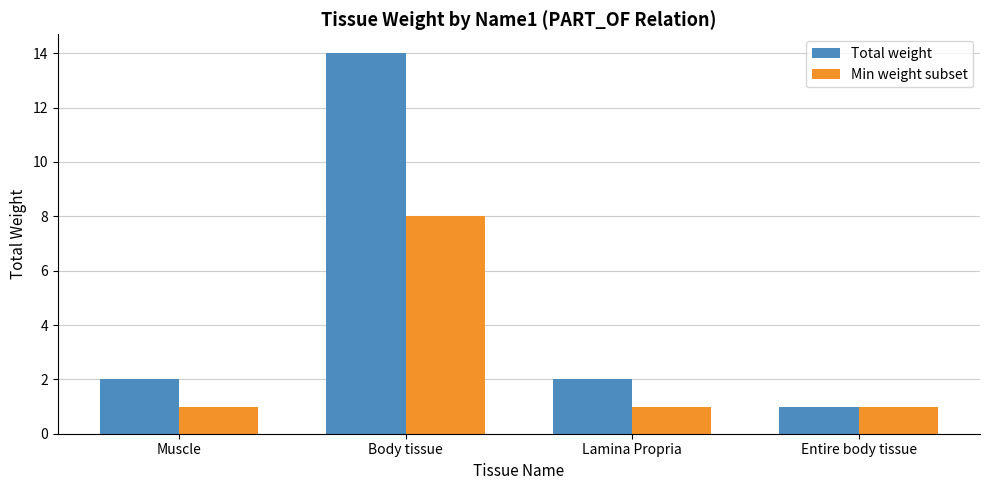

Read the Total weight value at Muscle.

2